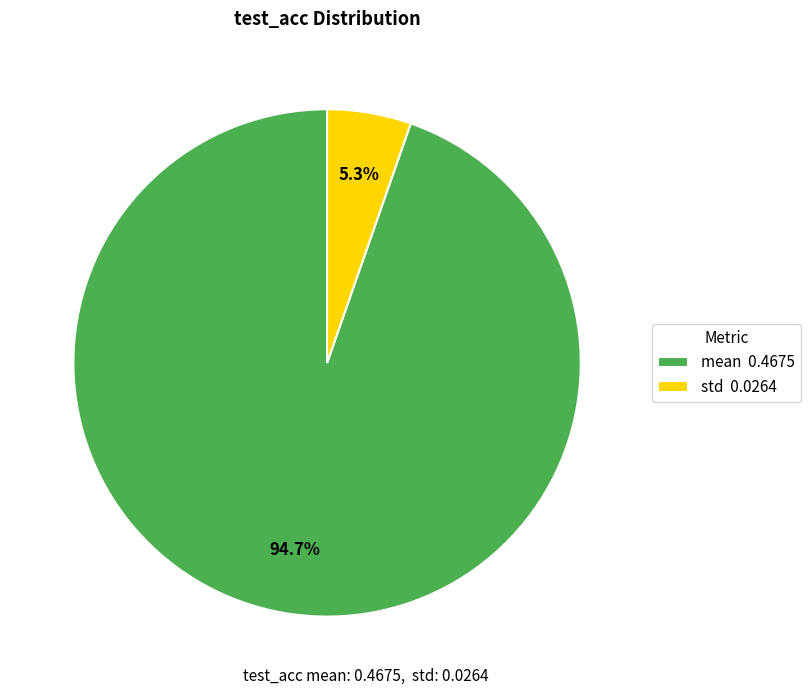

To the nearest percent, what percentage of the pie is std?

5%